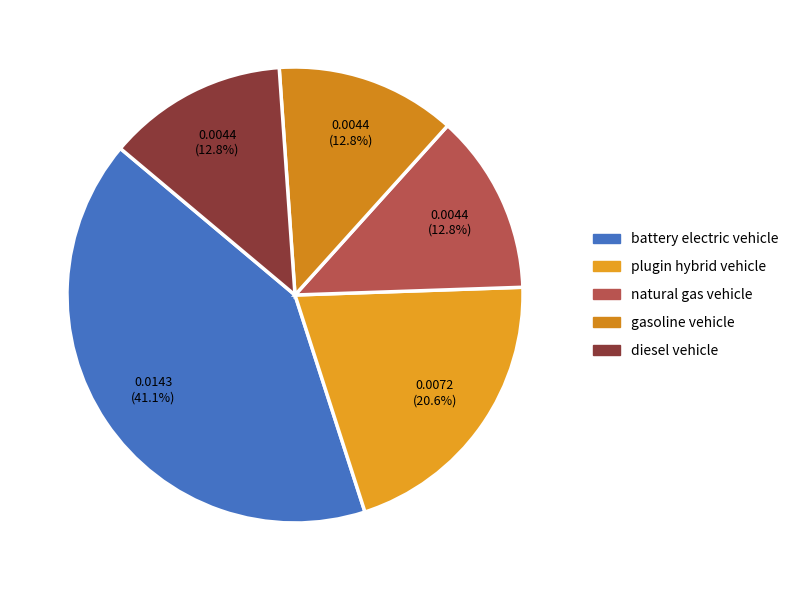

Count the number of slices in the pie.

5